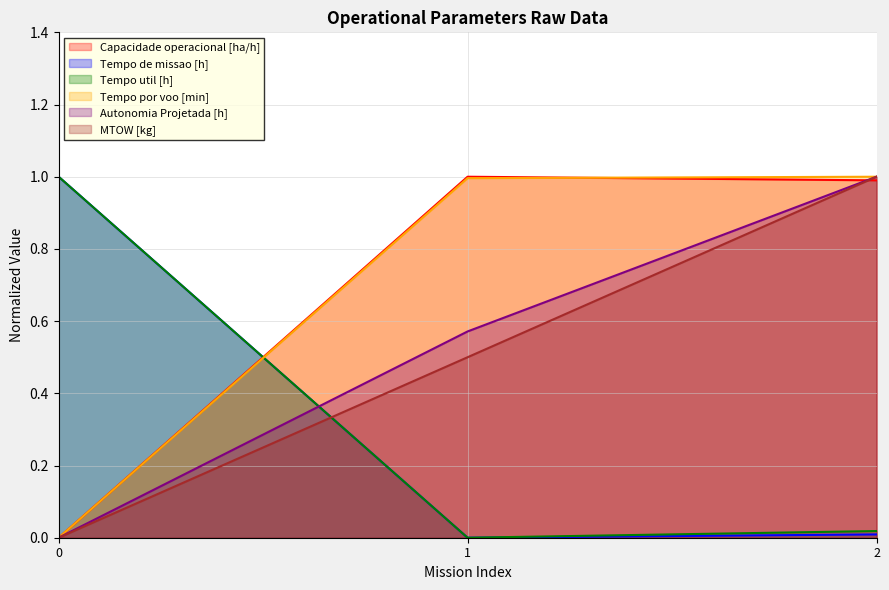

Which category has the lowest value in the Tempo util [h] series?

1